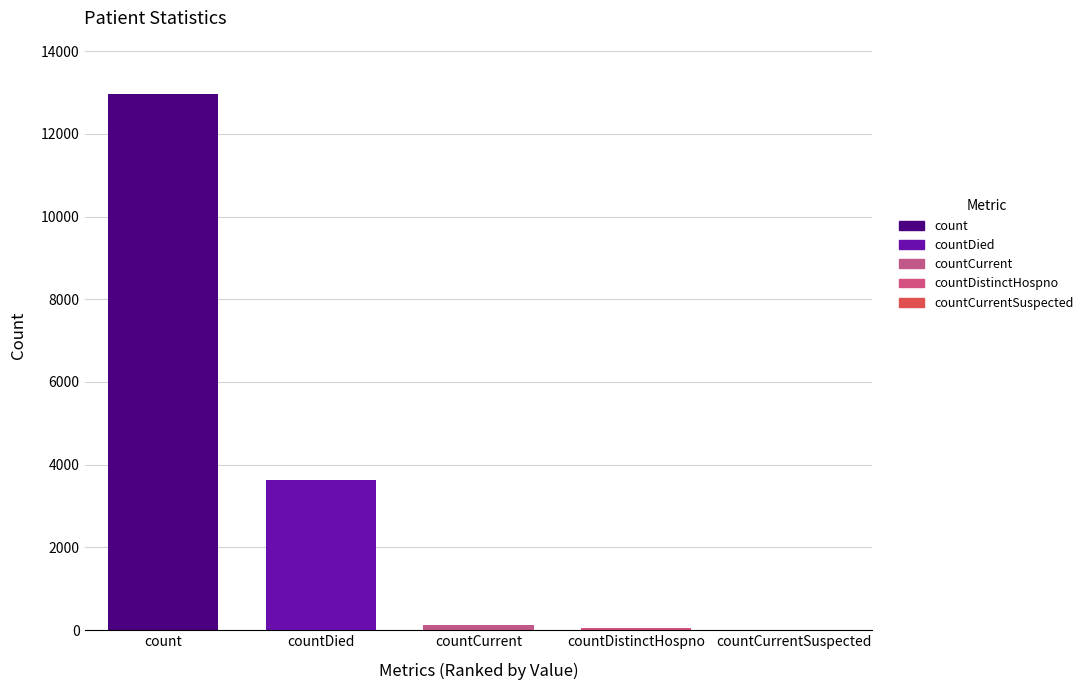

Is it true that the value at count is 7356?

False